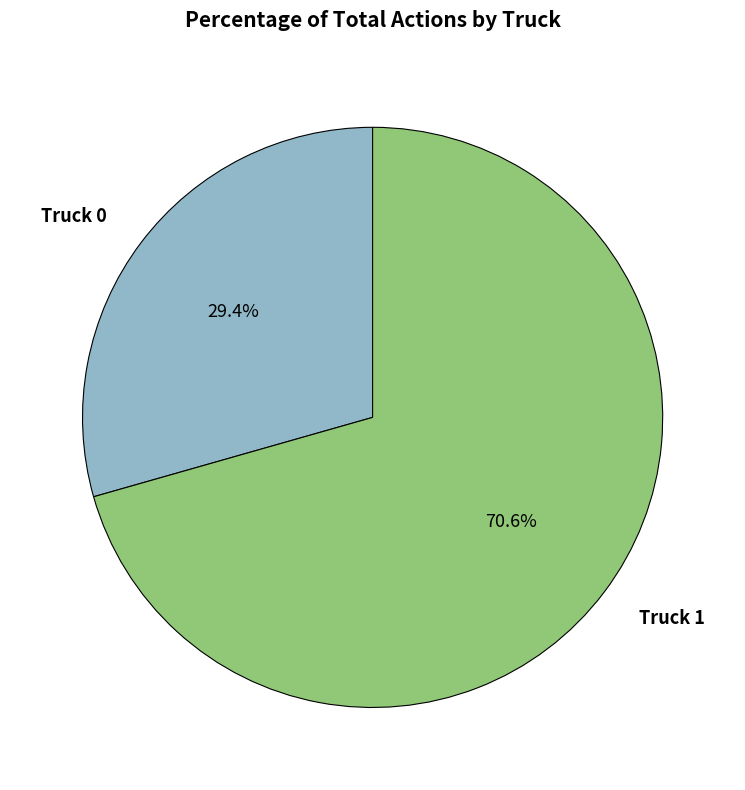

Rank the categories by value from highest to lowest.

Truck 1, Truck 0